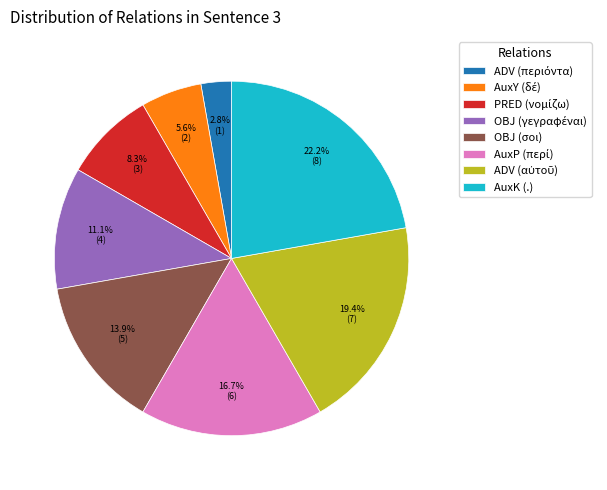

Is there any slice that represents more than half of the pie?

No